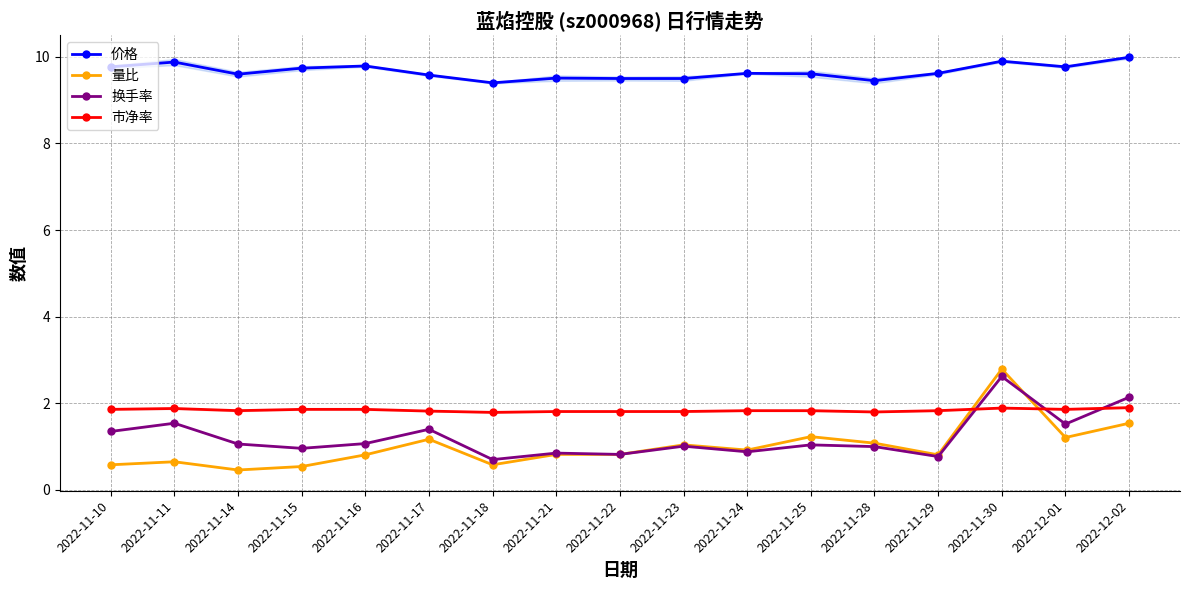

Where do 市净率 and 量比 first cross each other?

2022-11-29 and 2022-11-30